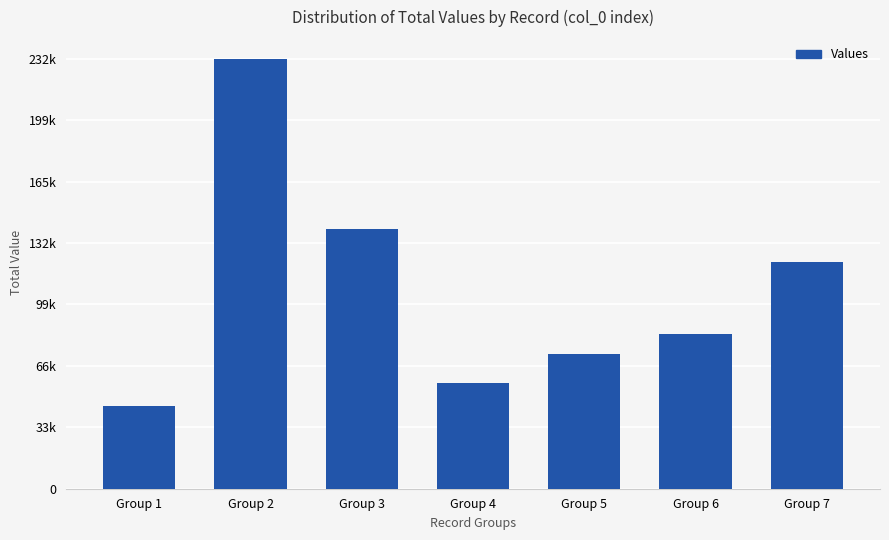

Reading left to right, what are all the values shown in this chart?

44800	232200	140400	57120	72600	83600	122400